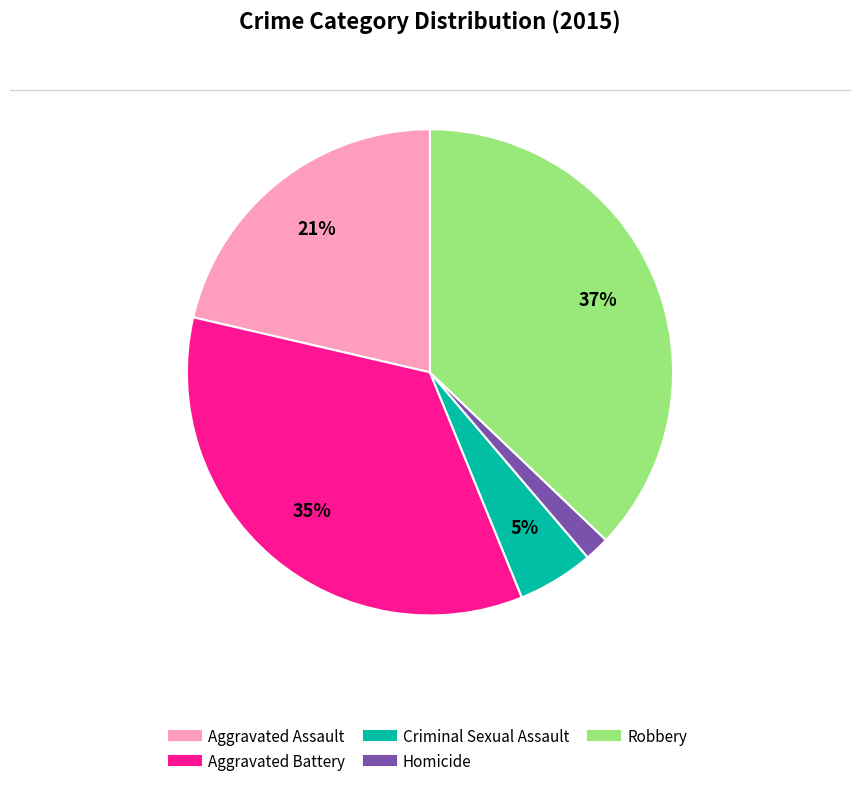

Which category has the smallest portion of the pie?

Homicide